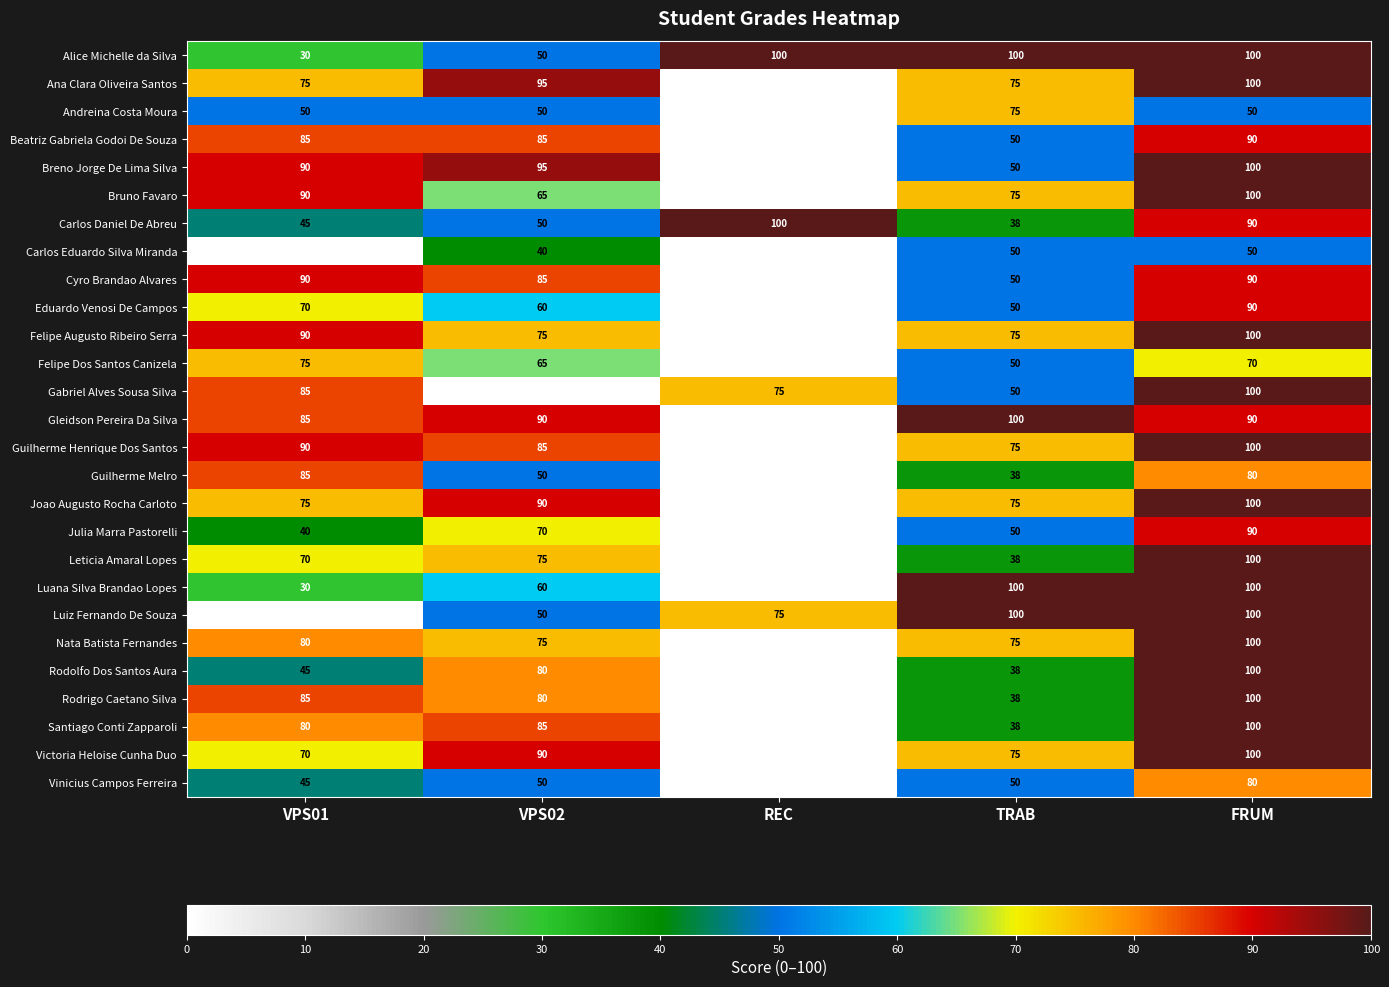

What is the total value across all series at VPS01?

1755